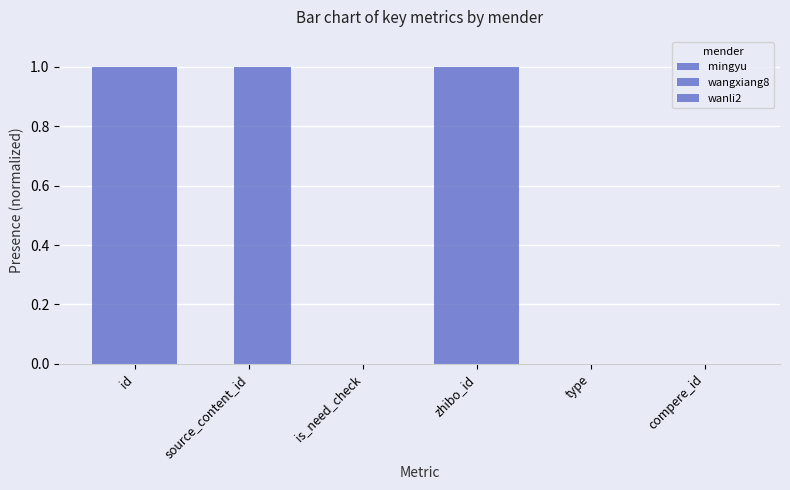

What is the difference between the maximum and second lowest values in the wanli2 series?

1.0